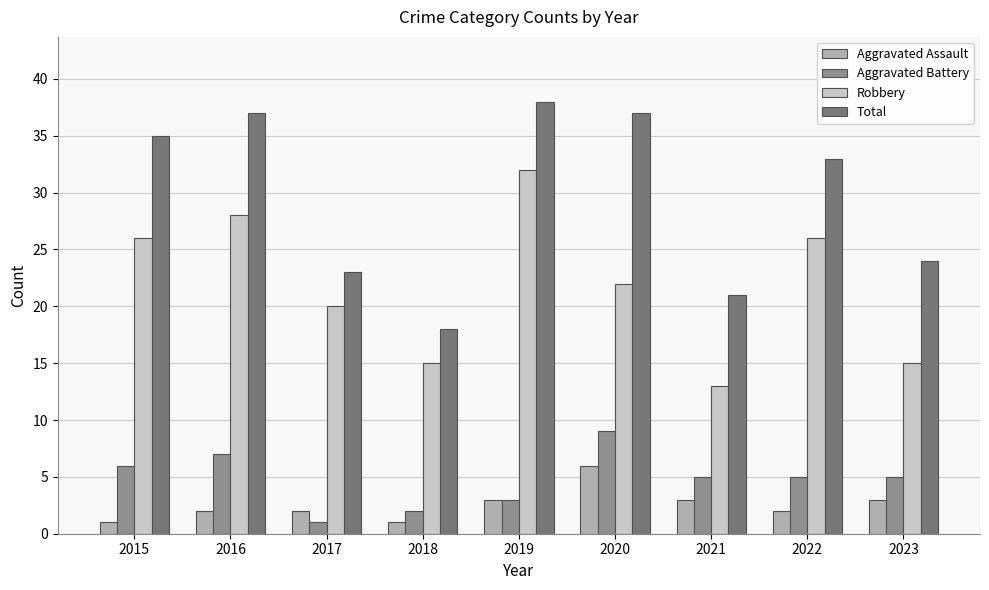

Reading left to right, what are all the values shown in this chart?

Aggravated Assault: 2015=1	2016=2	2017=2	2018=1	2019=3	2020=6	2021=3	2022=2	2023=3
Aggravated Battery: 2015=6	2016=7	2017=1	2018=2	2019=3	2020=9	2021=5	2022=5	2023=5
Robbery: 2015=26	2016=28	2017=20	2018=15	2019=32	2020=22	2021=13	2022=26	2023=15
Total: 2015=35	2016=37	2017=23	2018=18	2019=38	2020=37	2021=21	2022=33	2023=24